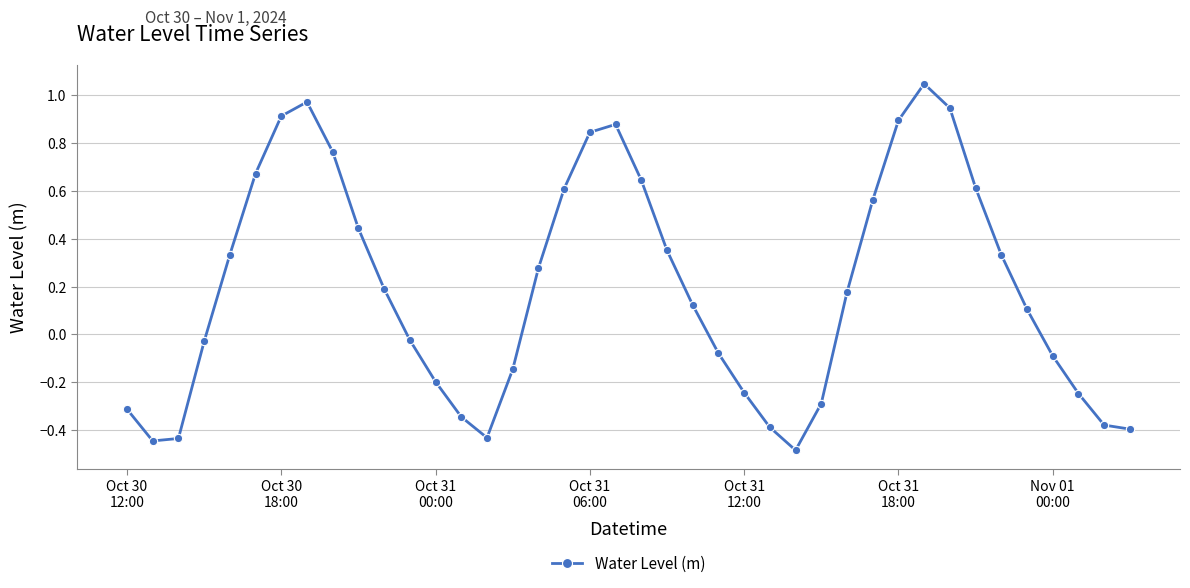

True or false: the data has more than 0 interior local peaks.

True